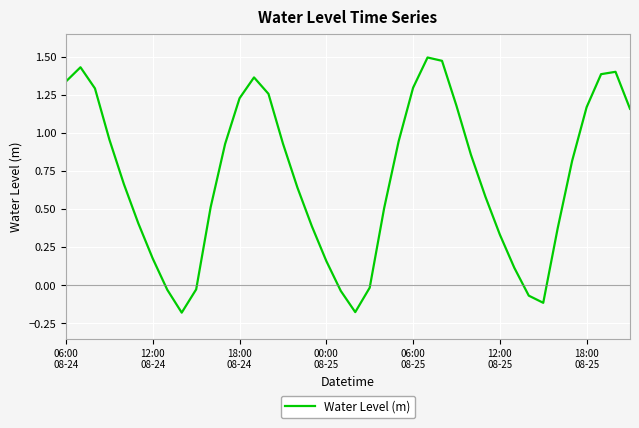

How many interior local peaks (higher than both neighbors) does the data have?

4